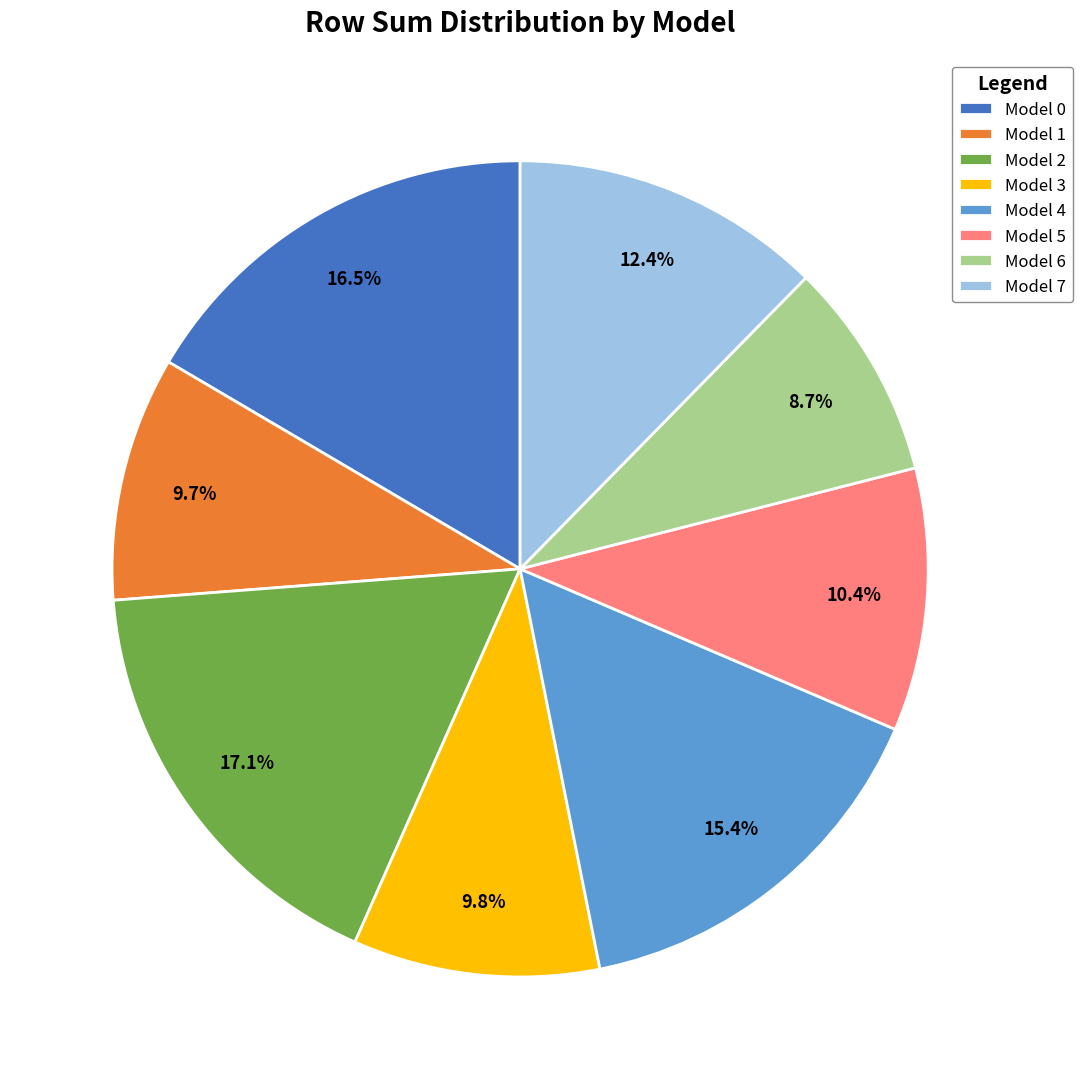

Count the number of slices in the pie.

8